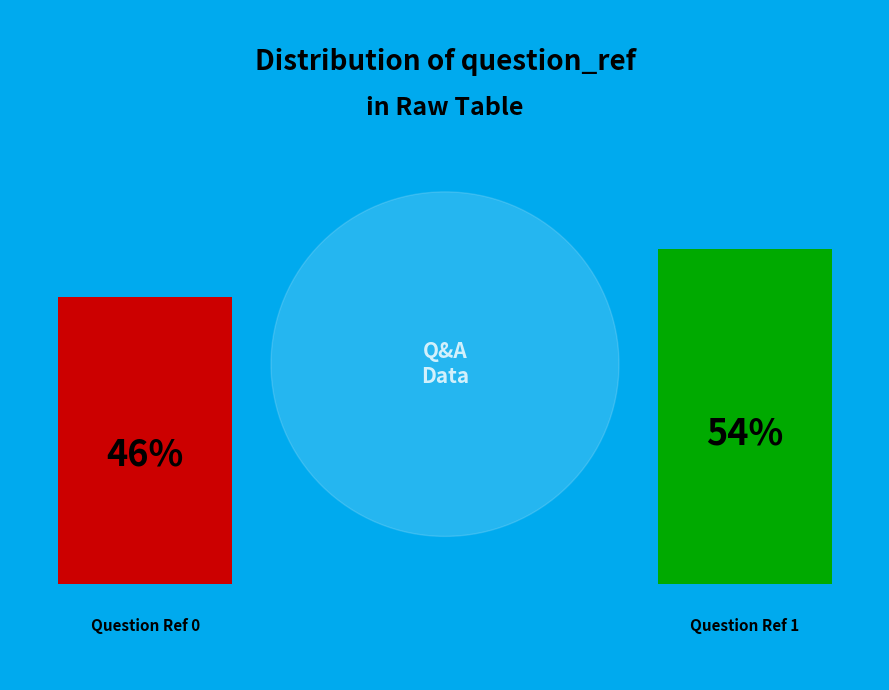

To the nearest percent, what is the average slice percentage?

50%